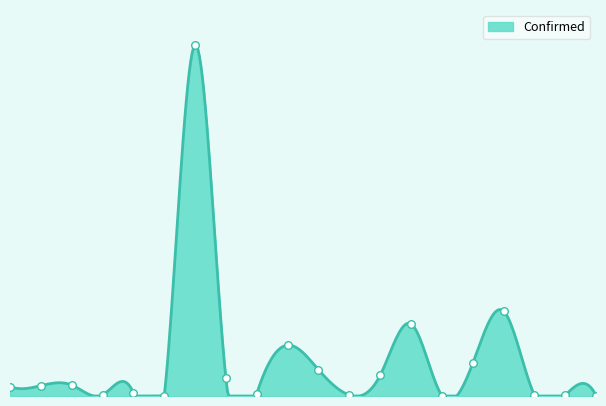

Is this an area chart (filled region under the line)?

Yes